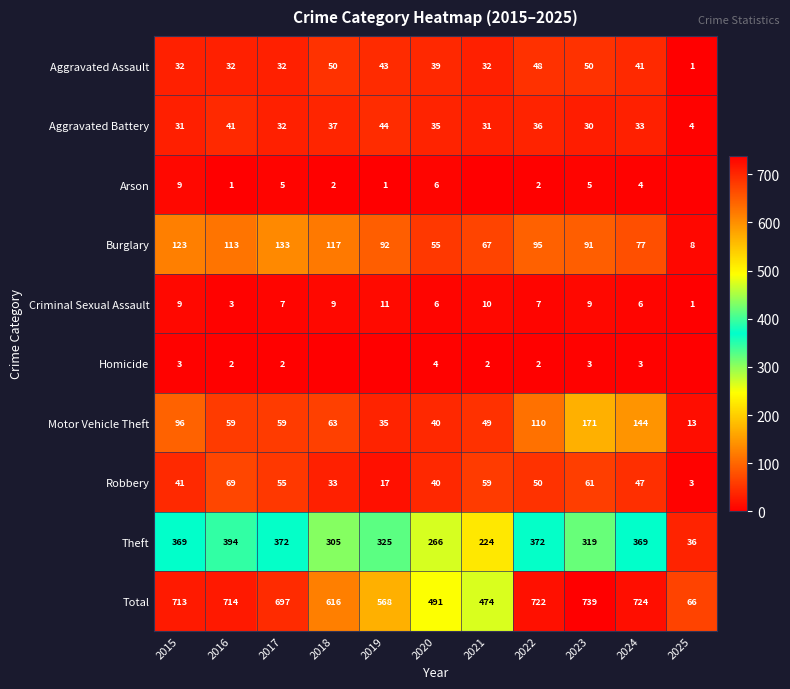

The value of Motor Vehicle Theft at 2018 is 104. True or false?

False